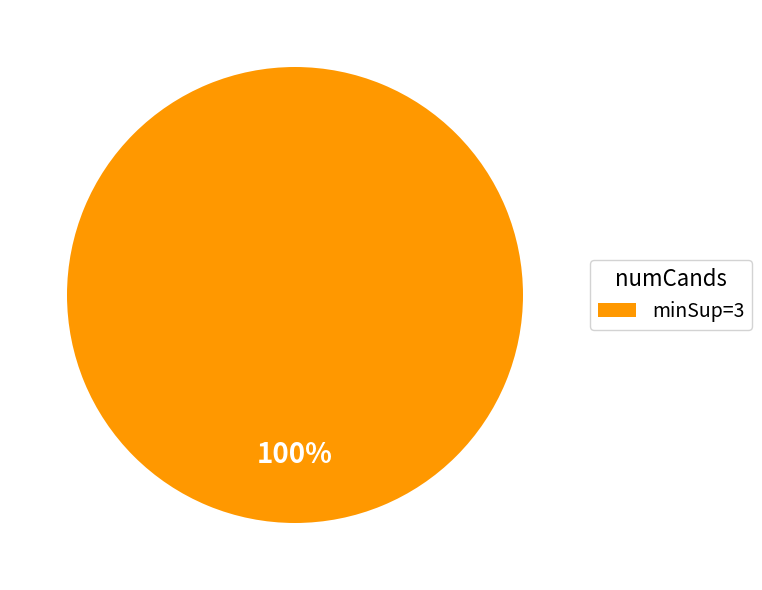

Rank the categories by value from lowest to highest.

minSup=3